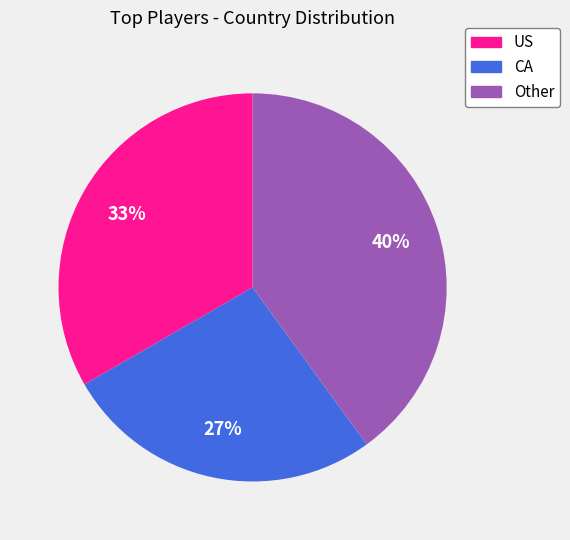

True or false: US accounts for 49% of the total.

False